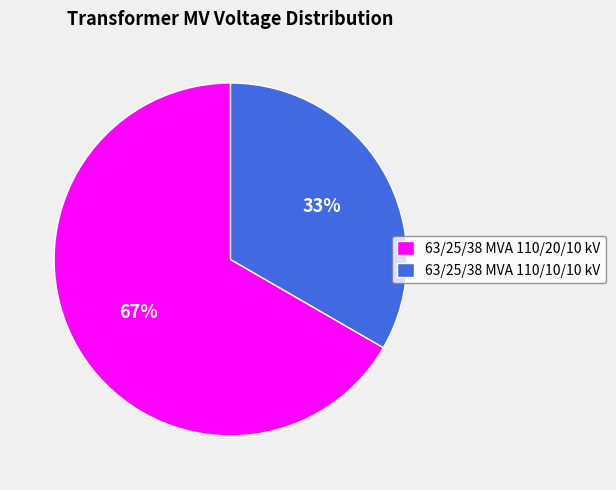

Approximately how many times larger is the value at 63/25/38 MVA 110/10/10 kV compared to 63/25/38 MVA 110/20/10 kV?

0.5